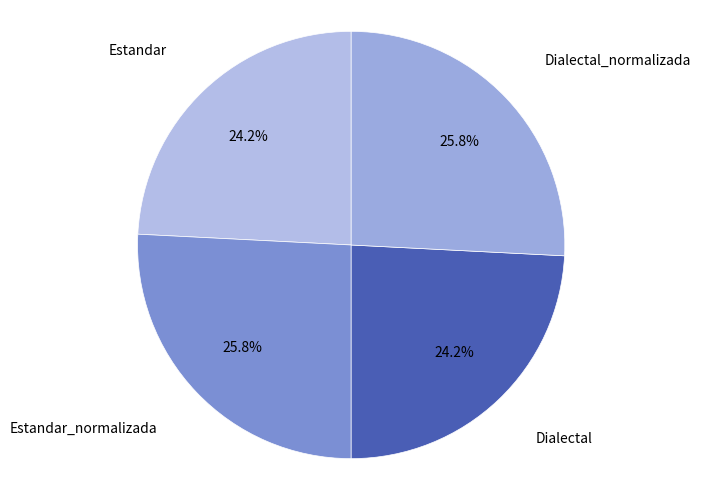

Is there a majority slice in this chart?

No